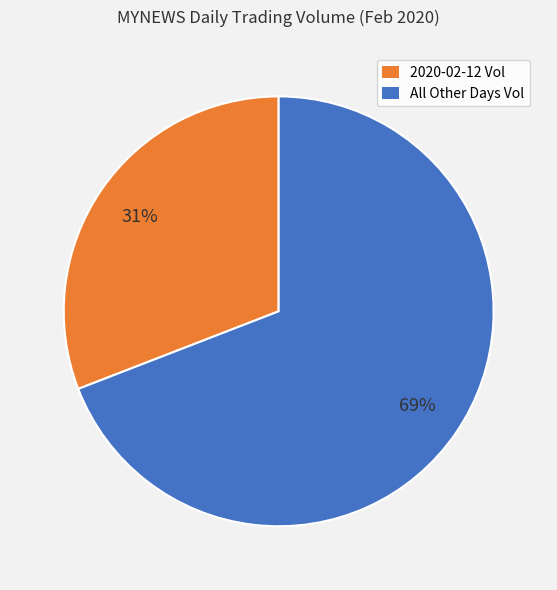

To the nearest percent, what is the difference between the largest and smallest slice percentages?

38%